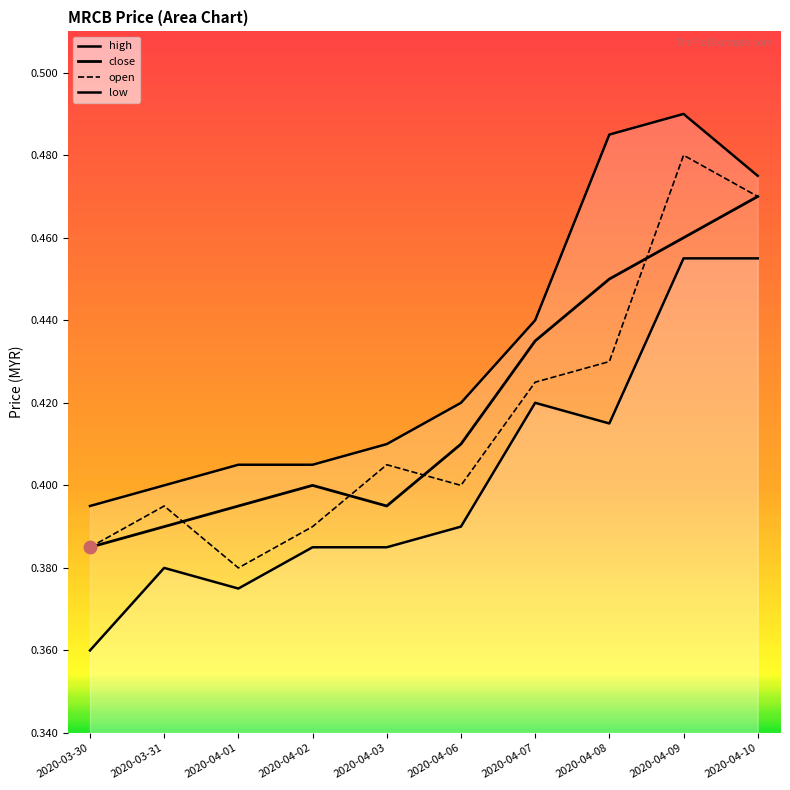

Count the low values in the range 0 to 1.

10